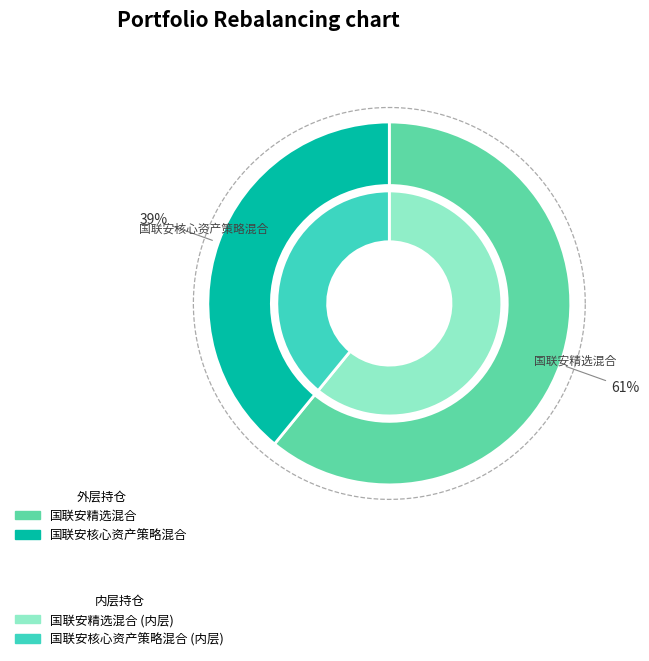

What percentage do 国联安精选混合 and 国联安核心资产策略混合 together represent?

100.0%